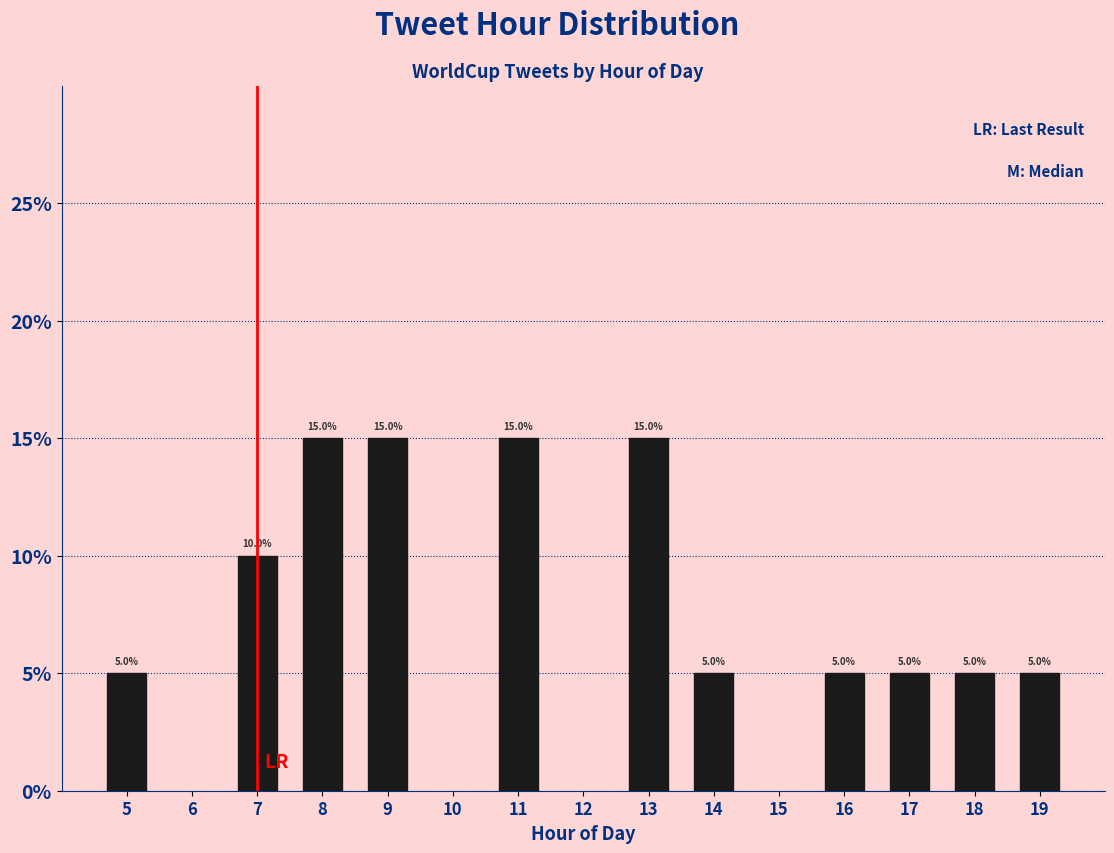

Reading right to left, what are all the values shown in this chart?

5	5	5	5	5	15	15	15	15	10	5